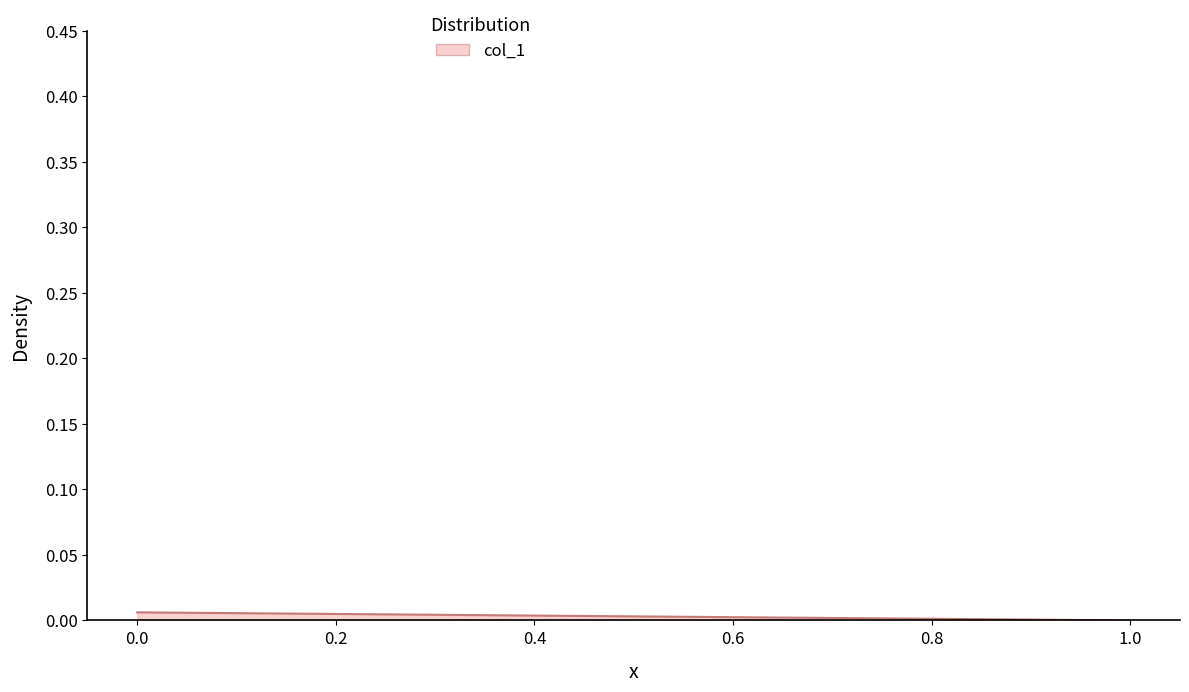

True or false: the data shows 0.0 at 0.

False